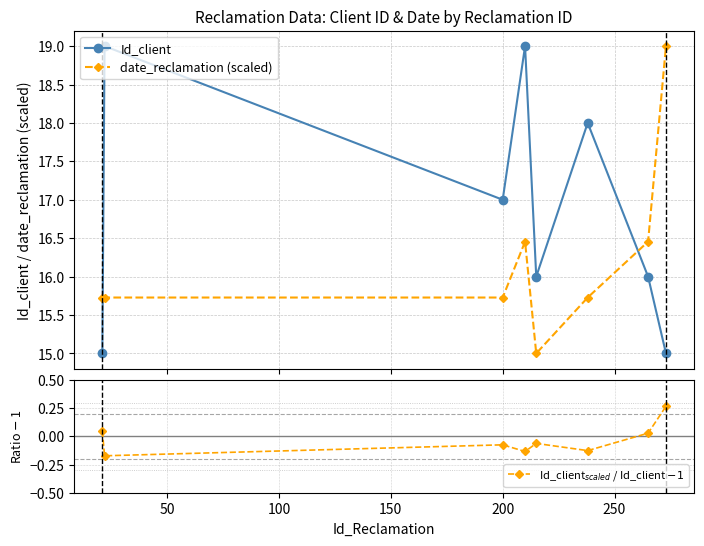

What is the value of the date_reclamation (scaled) point at the 2nd from the left?

15.7